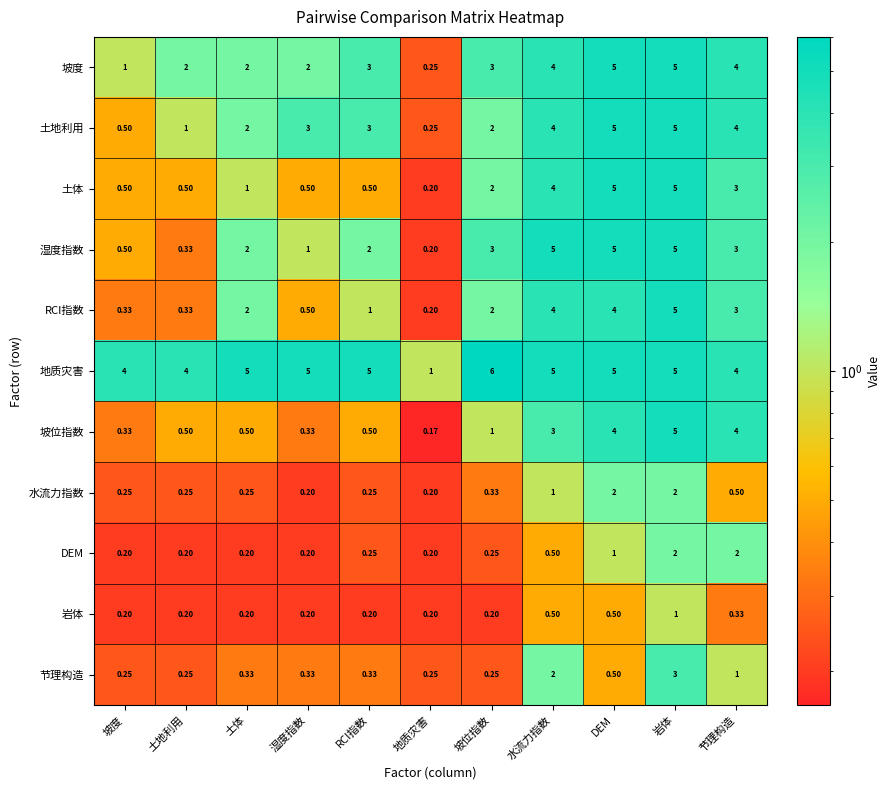

At which category is the sum across all series the highest?

岩体